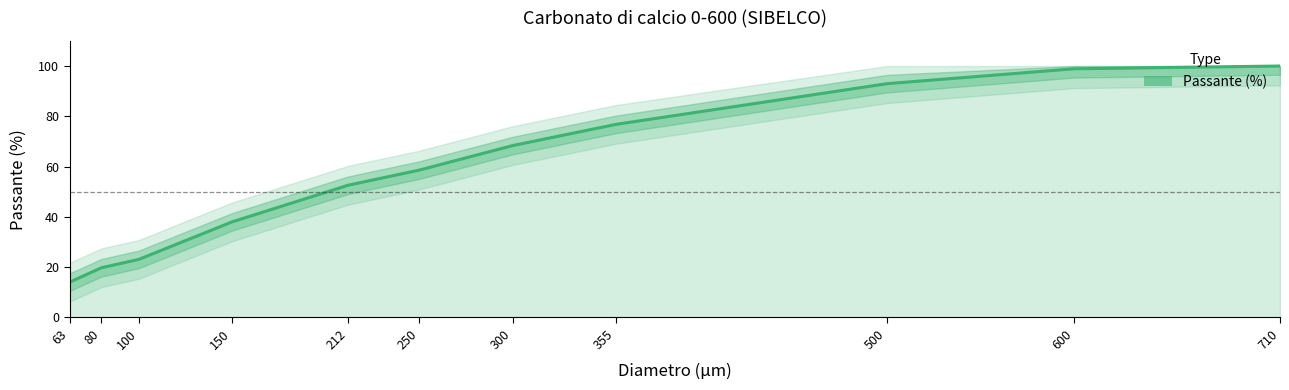

What is the sum of all values?

643.1